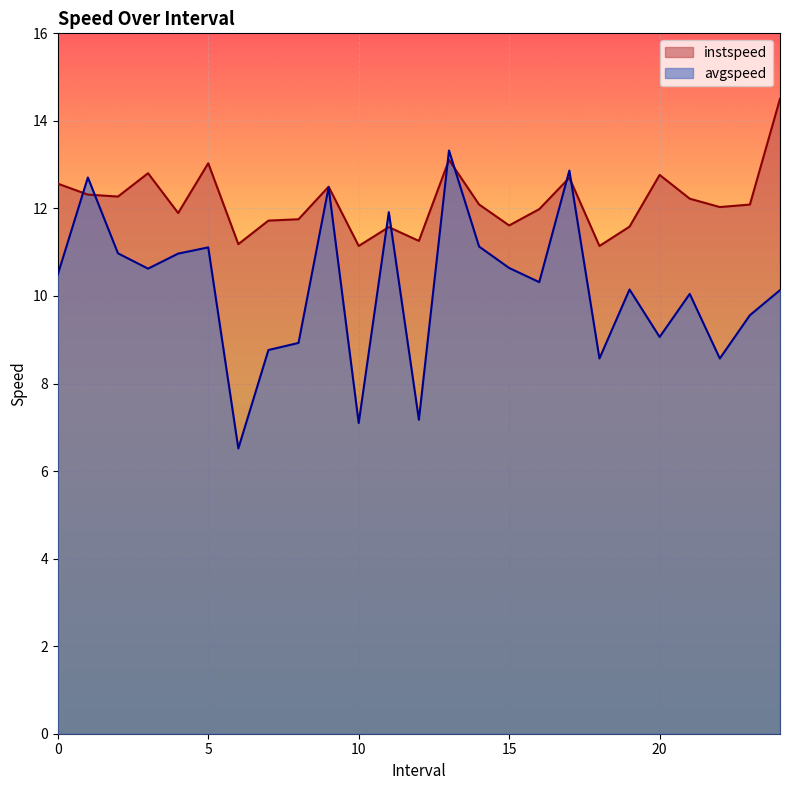

What is the value of the instspeed point at the 4th from the left?

12.8